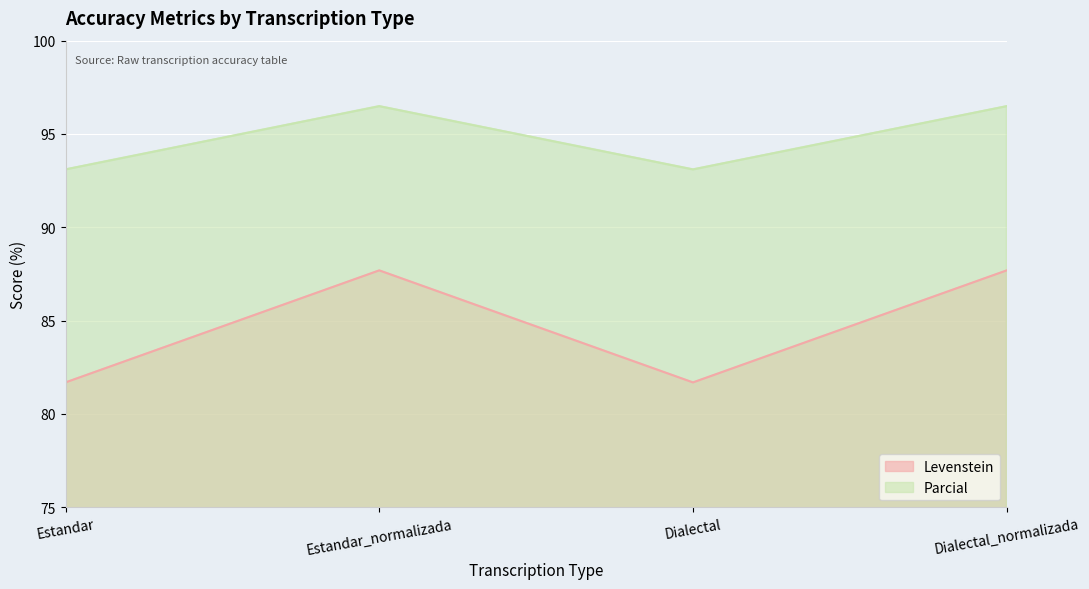

What is the difference between the maximum and second lowest values in the Parcial series?

3.4